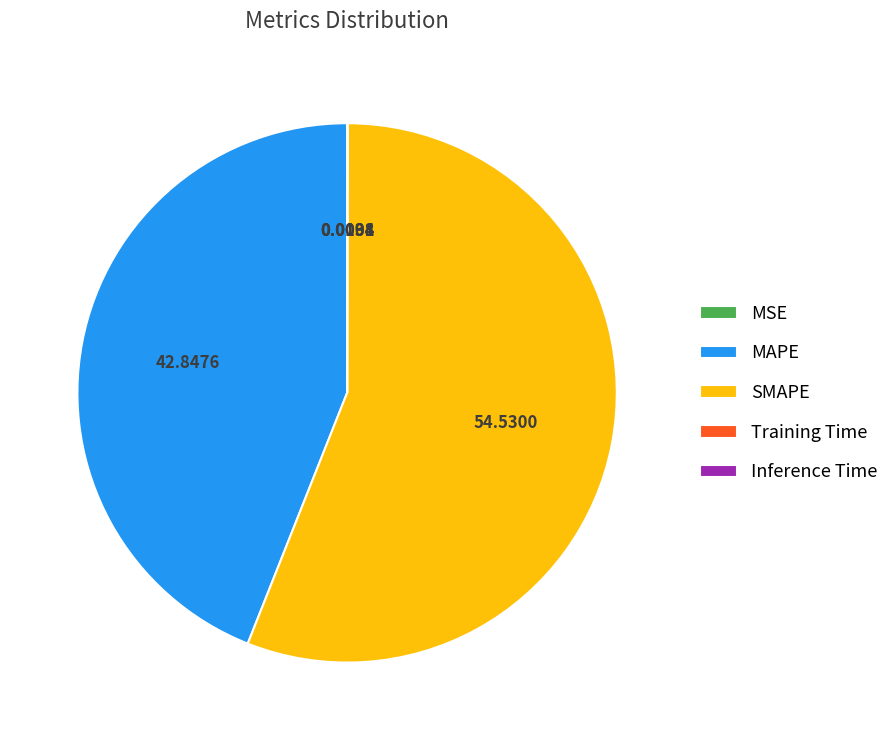

Which category has the biggest portion of the pie?

SMAPE